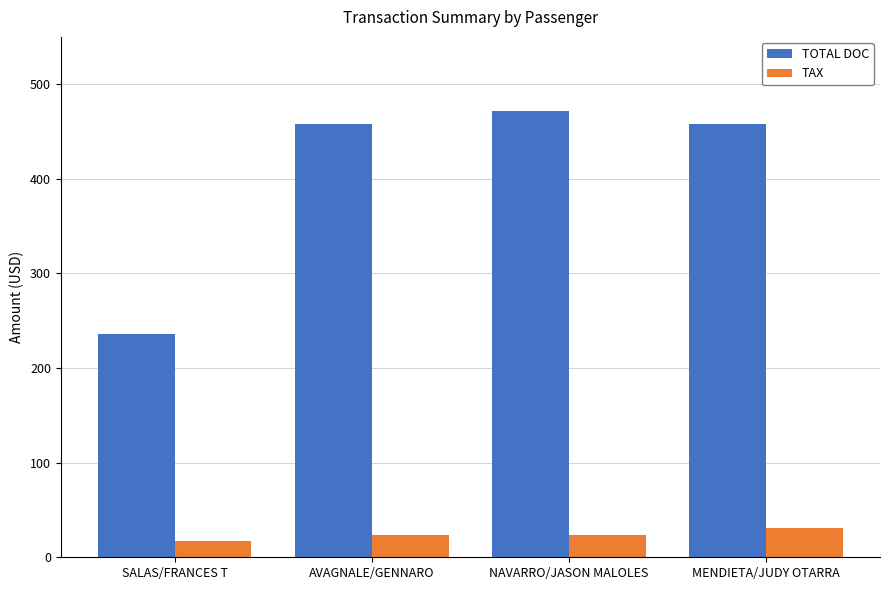

Read the TAX value at SALAS/FRANCES T.

17.1